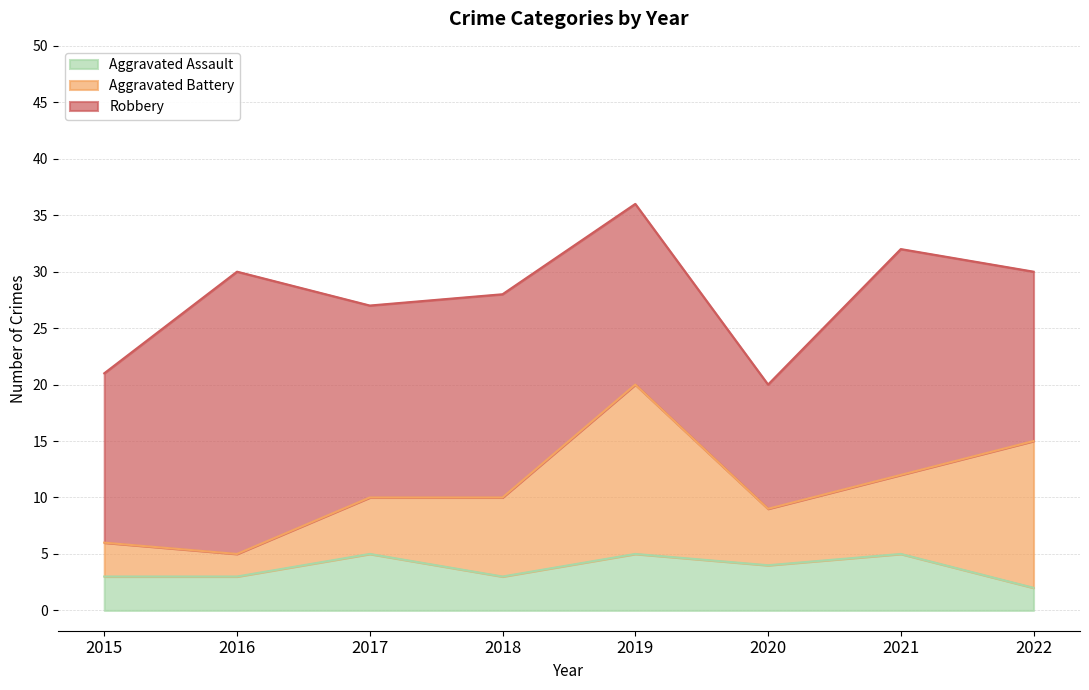

Reading right to left, list all the values displayed in this chart.

Aggravated Assault: 2	5	4	5	3	5	3	3
Aggravated Battery: 13	7	5	15	7	5	2	3
Robbery: 15	20	11	16	18	17	25	15